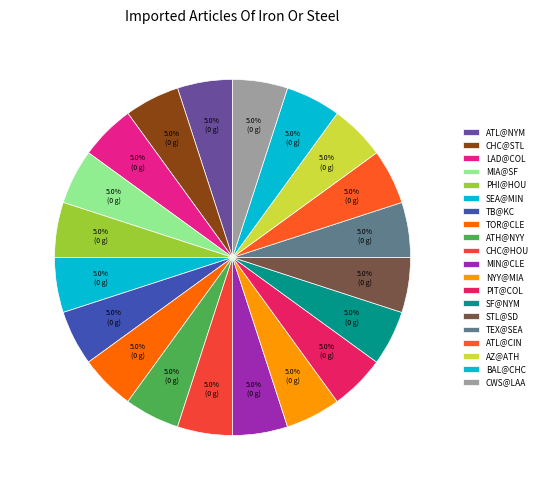

Approximately how many times larger is the value at SF@NYM compared to PHI@HOU?

1.0